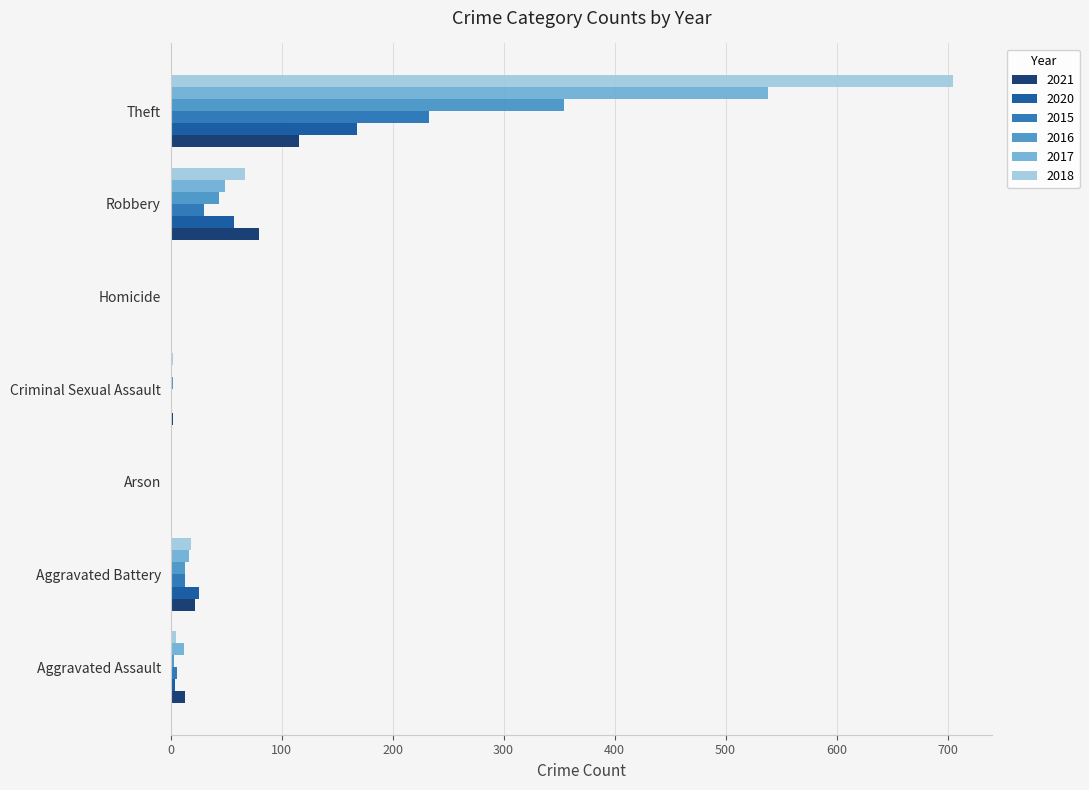

At which category does the chart reach its peak across all series?

Theft